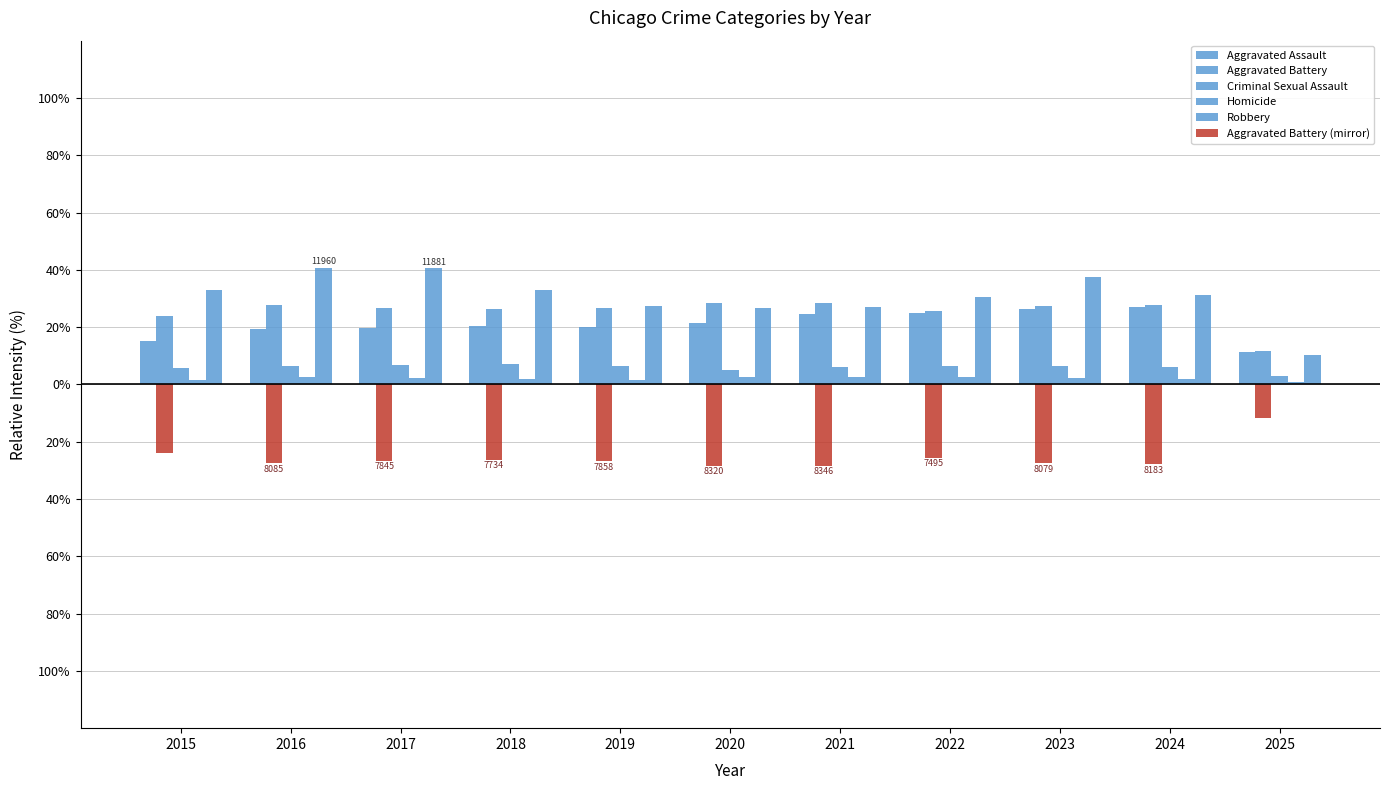

What is the total value across all series at 2015?

55.6